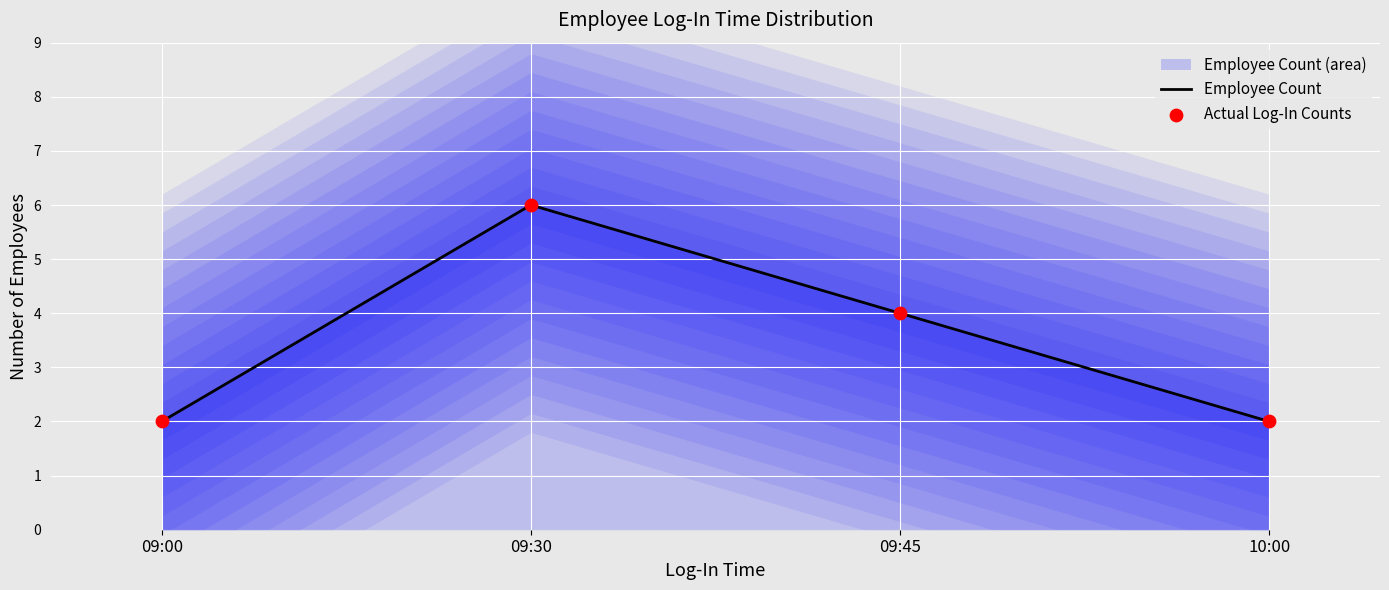

What is the change in value from 09:00 to 09:45?

+2